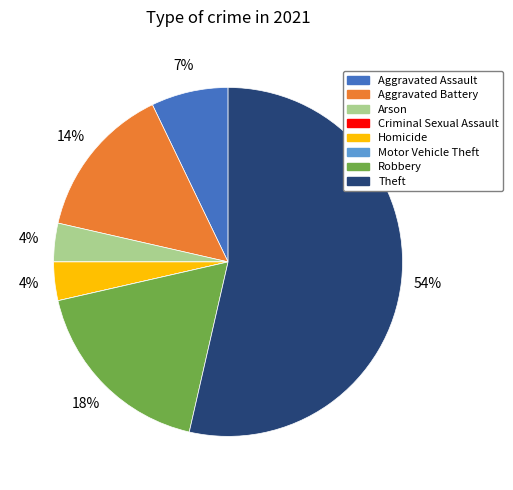

To the nearest percent, what portion does Aggravated Battery represent?

14%